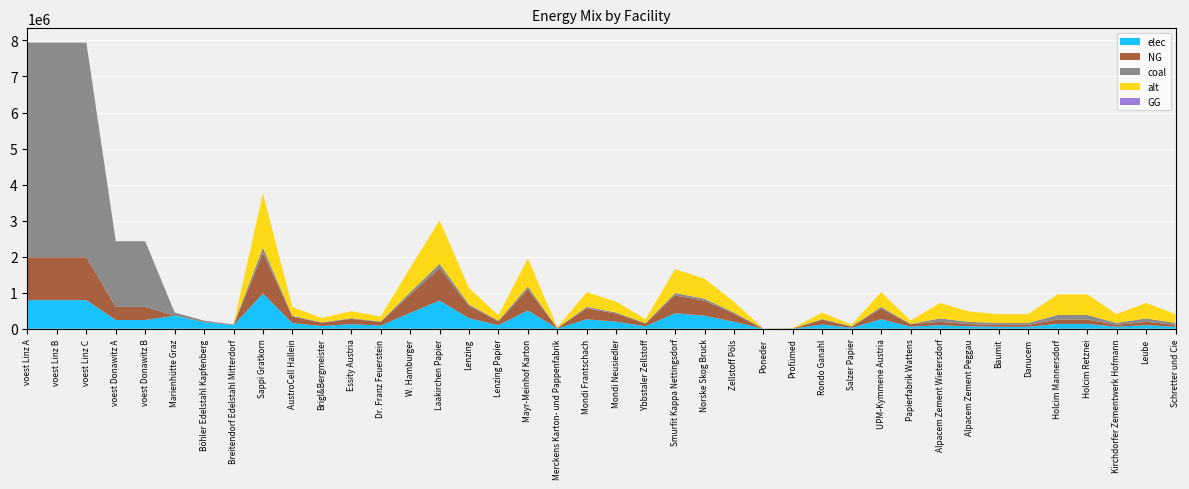

Reading right to left, extract all data points from this chart.

elec: 56855.6	100333.3	56855.6	133777.8	133777.8	56855.6	56855.6	66888.9	100333.3	58630.0	263835.0	29315.0	117260.0	4885.8	977.2	195433.3	361551.7	429953.3	68401.7	195433.3	263835.0	9771.7	508126.7	97716.7	293150.0	781733.3	439725.0	87945.0	127031.7	78173.3	156346.7	977166.7	96800.0	180400.0	360800.0	242990.7	242990.7	793870.4	793870.4	793870.4
NG: 52794.4	93166.7	52794.4	124222.2	124222.2	52794.4	52794.4	62111.1	93166.7	67650.0	304425.0	33825.0	135300.0	5637.5	1127.5	225500.0	417175.0	496100.0	78925.0	225500.0	304425.0	11275.0	586300.0	112750.0	338250.0	902000.0	507375.0	101475.0	146575.0	90200.0	180400.0	1127500.0	0.0	0.0	0.0	364486.1	364486.1	1190805.6	1190805.6	1190805.6
coal: 52794.4	93166.7	52794.4	124222.2	124222.2	52794.4	52794.4	62111.1	93166.7	9020.0	40590.0	4510.0	18040.0	751.7	150.3	30066.7	55623.3	66146.7	10523.3	30066.7	40590.0	1503.3	78173.3	15033.3	45100.0	120266.7	67650.0	13530.0	19543.3	12026.7	24053.3	150333.3	24200.0	45100.0	90200.0	1822430.6	1822430.6	5954027.8	5954027.8	5954027.8
alt: 243666.7	430000.0	243666.7	573333.3	573333.3	243666.7	243666.7	286666.7	430000.0	90200.0	405900.0	45100.0	180400.0	7516.7	1503.3	300666.7	556233.3	661466.7	105233.3	300666.7	405900.0	15033.3	781733.3	150333.3	451000.0	1202666.7	676500.0	135300.0	195433.3	120266.7	240533.3	1503333.3	0.0	0.0	0.0	0.0	0.0	0.0	0.0	0.0
GG: 0.0	0.0	0.0	0.0	0.0	0.0	0.0	0.0	0.0	0.0	0.0	0.0	0.0	0.0	0.0	0.0	0.0	0.0	0.0	0.0	0.0	0.0	0.0	0.0	0.0	0.0	0.0	0.0	0.0	0.0	0.0	0.0	0.0	0.0	0.0	0.0	0.0	0.0	0.0	0.0